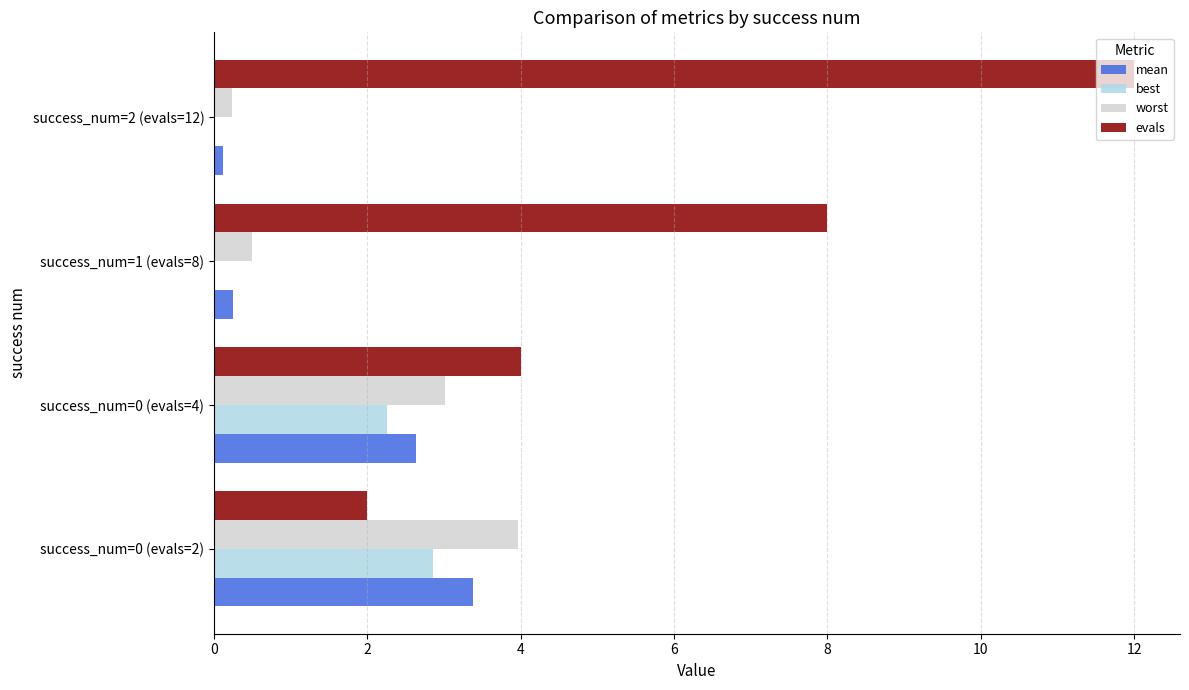

What is the greatest value displayed?

12.0